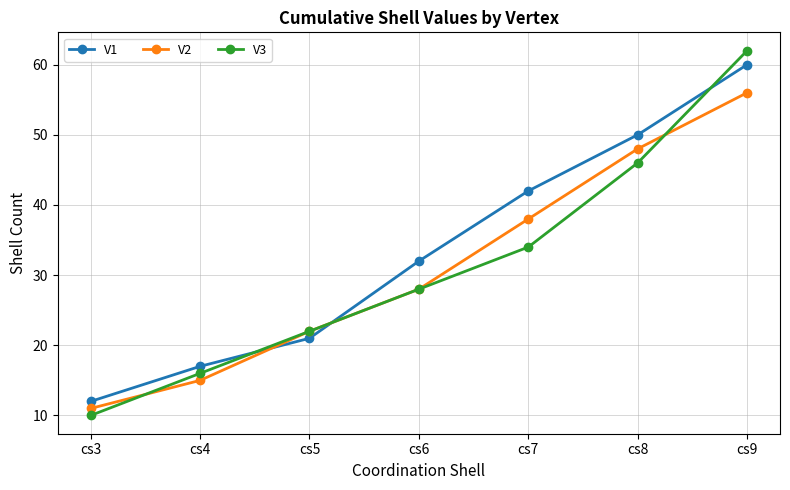

Reading left to right, list all the values displayed in this chart.

V1: 12	17	21	32	42	50	60
V2: 11	15	22	28	38	48	56
V3: 10	16	22	28	34	46	62